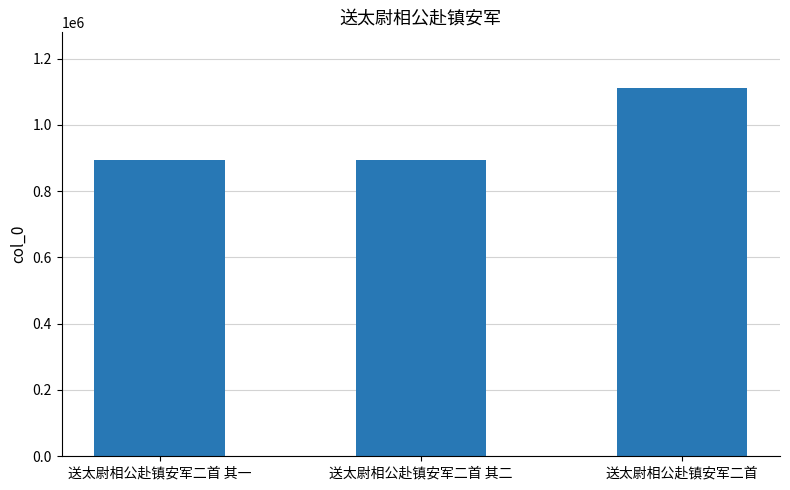

Approximately how many times larger is the value at 送太尉相公赴镇安军二首 compared to 送太尉相公赴镇安军二首 其一?

1.2